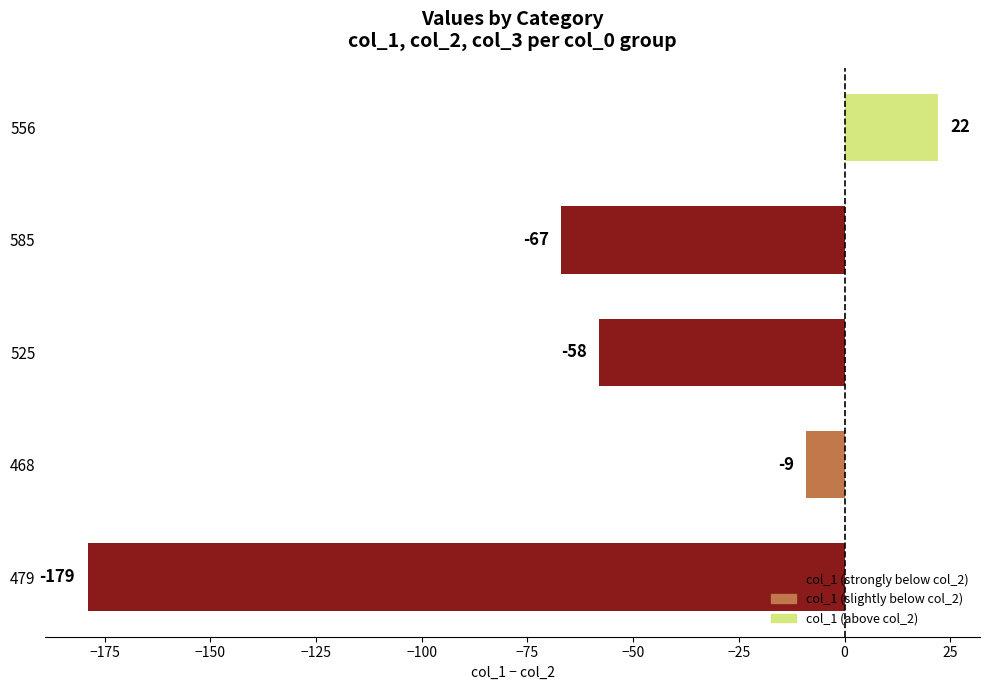

How many bars are there in total?

5